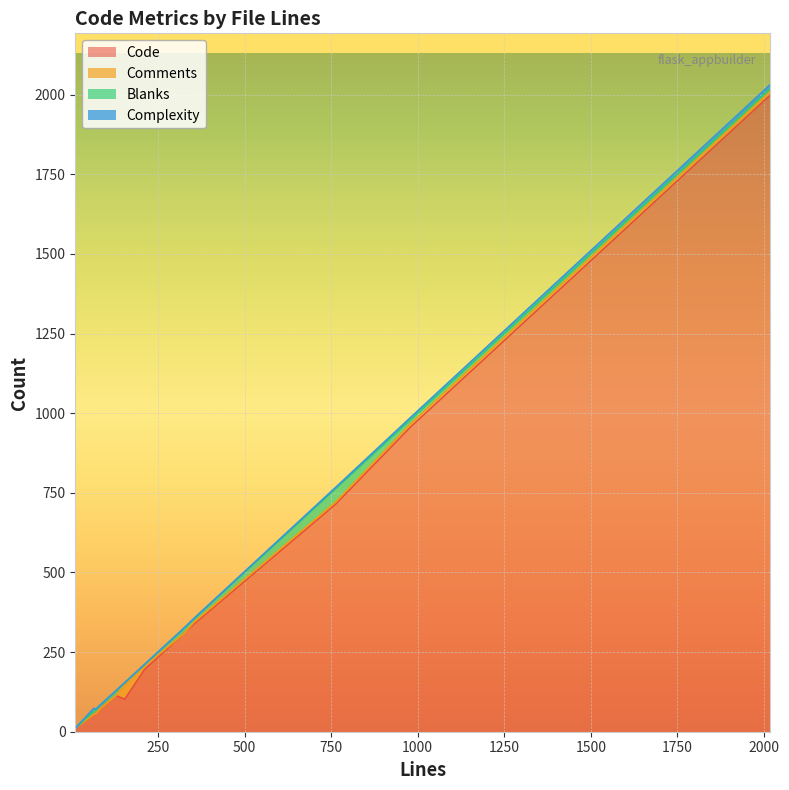

At which label is Comments closest to 23?

2017